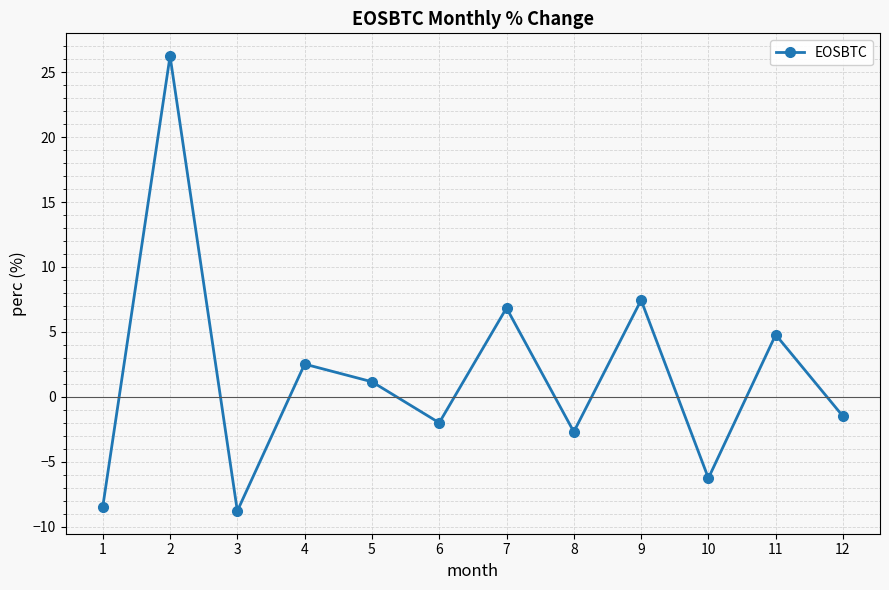

What is the average value?

1.6